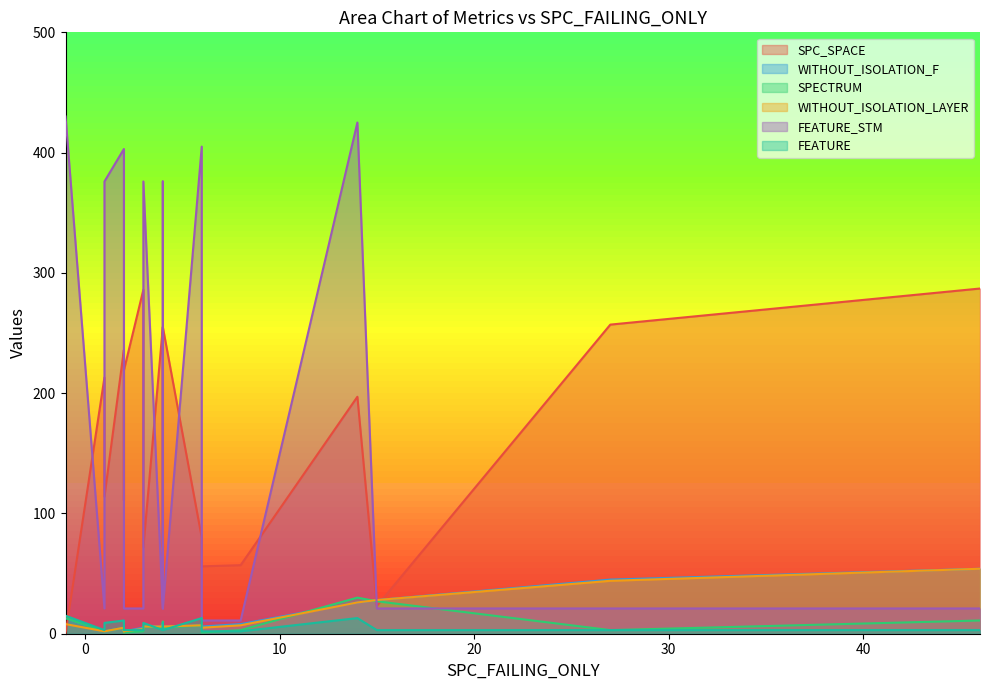

Is the value of SPC_SPACE at 5 greater than the value of FEATURE at 8?

Yes